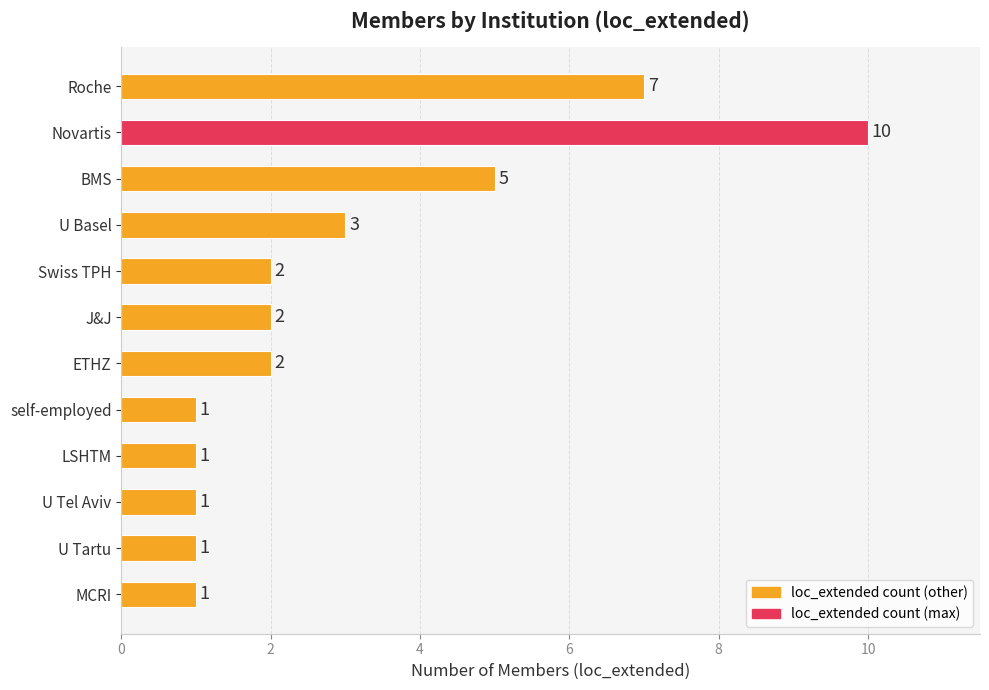

The value at Swiss TPH is 2. True or false?

True